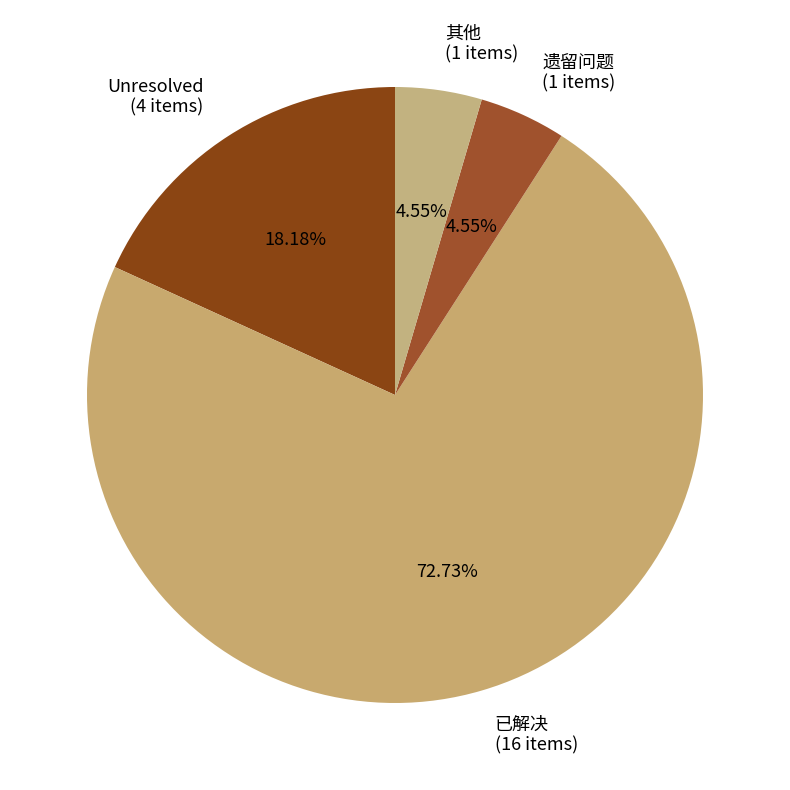

To the nearest percent, what is the combined percentage of 已解决 and 其他?

77%